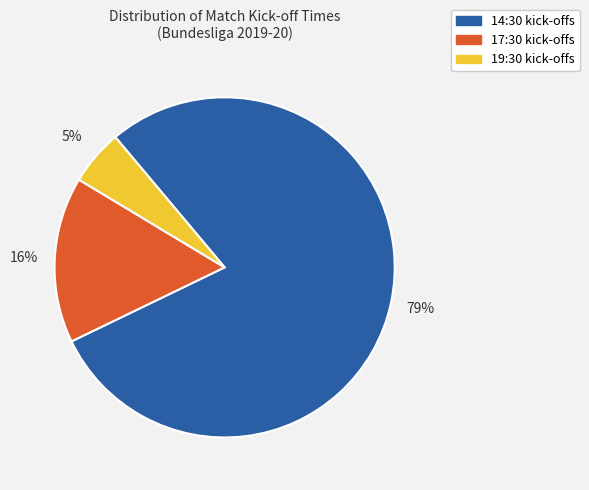

To the nearest percent, what is the difference between the largest and smallest slice percentages?

74%